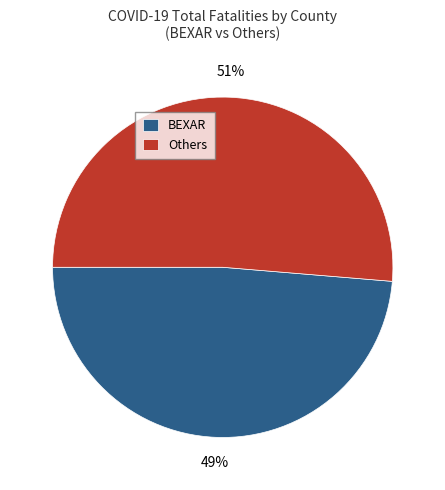

Count the number of slices in the pie.

2